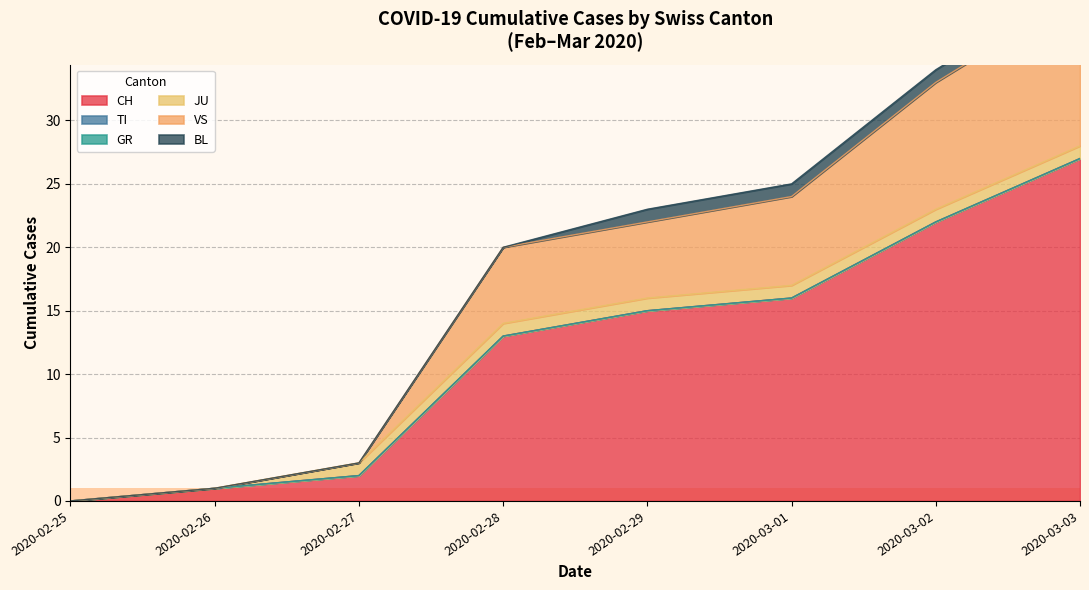

At how many categories does at least one series exceed 16?

2